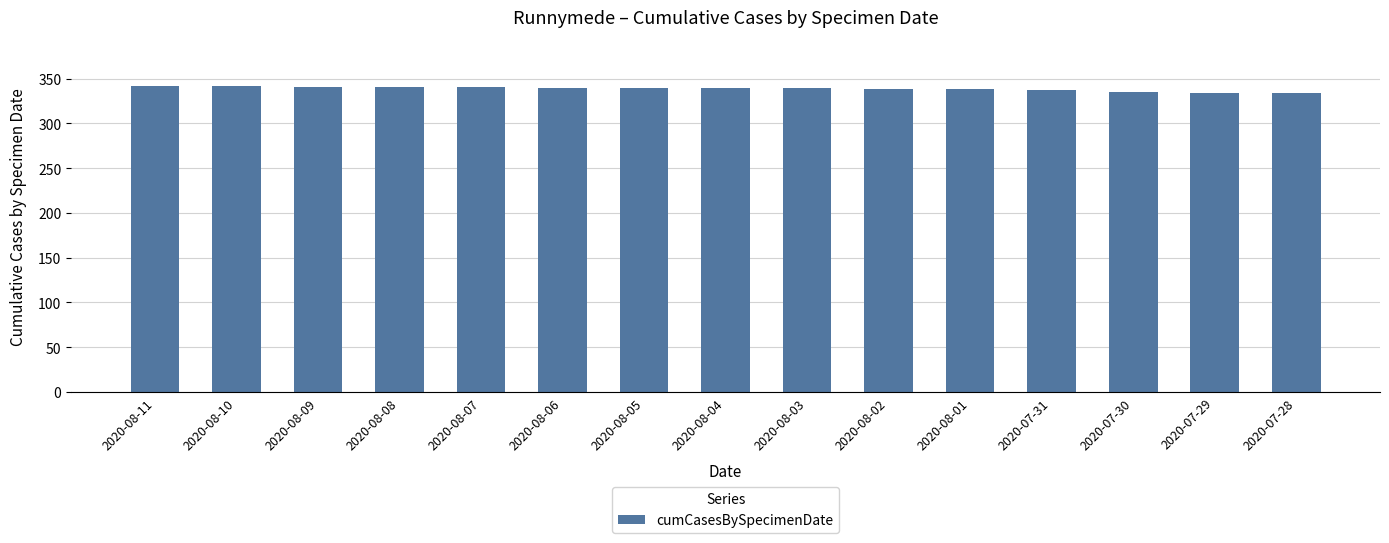

What is the change in value from 2020-08-04 to 2020-08-01?

-1